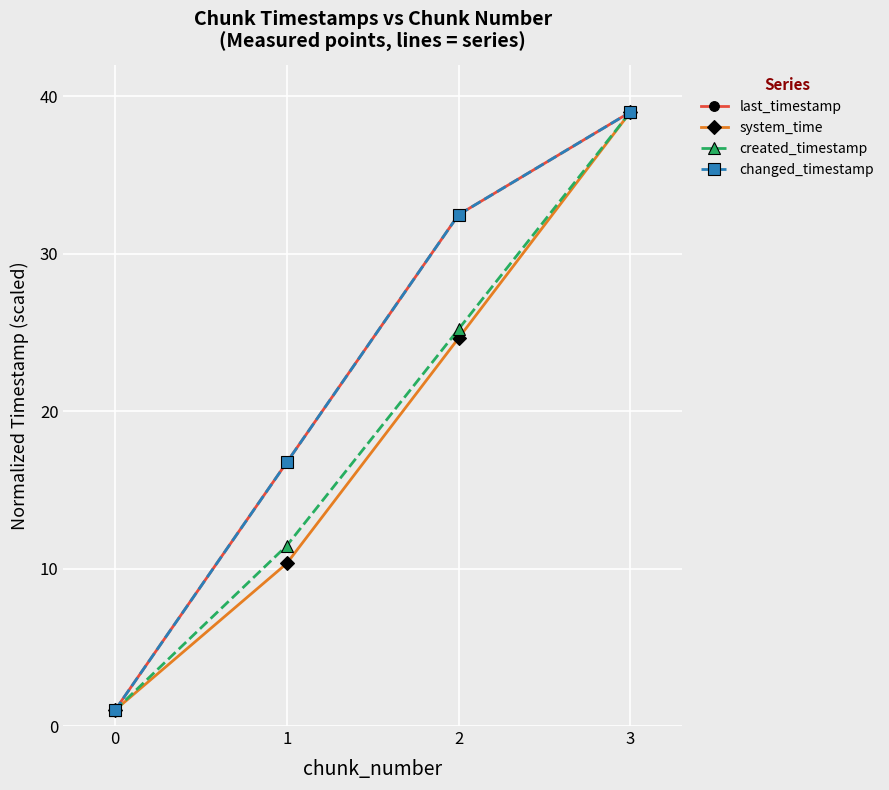

Does the chart have visible grid lines?

Yes